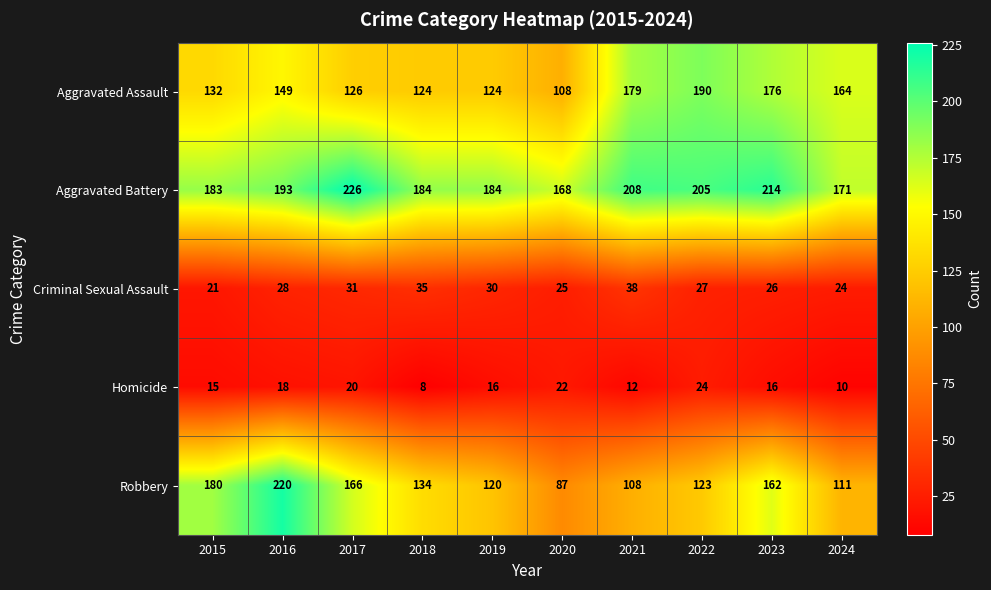

Which category has the highest value across all series?

2017